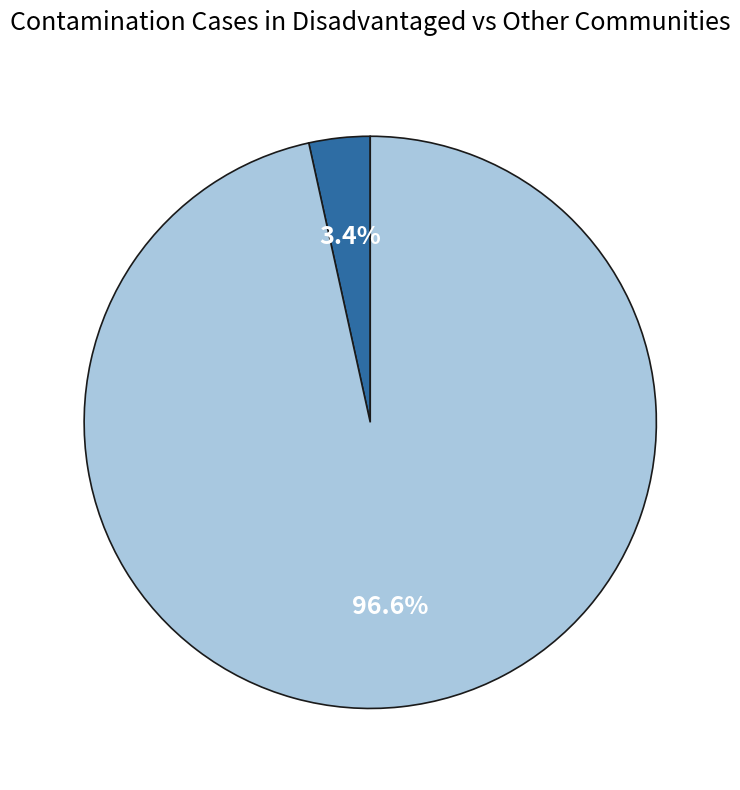

Is there any slice that represents more than half of the pie?

Yes